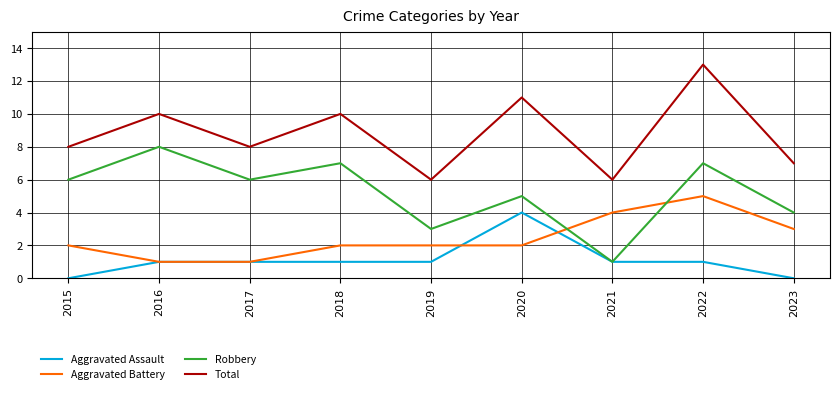

Reading left to right, transcribe all the data shown in this chart.

Aggravated Assault: 0	1	1	1	1	4	1	1	0
Aggravated Battery: 2	1	1	2	2	2	4	5	3
Robbery: 6	8	6	7	3	5	1	7	4
Total: 8	10	8	10	6	11	6	13	7